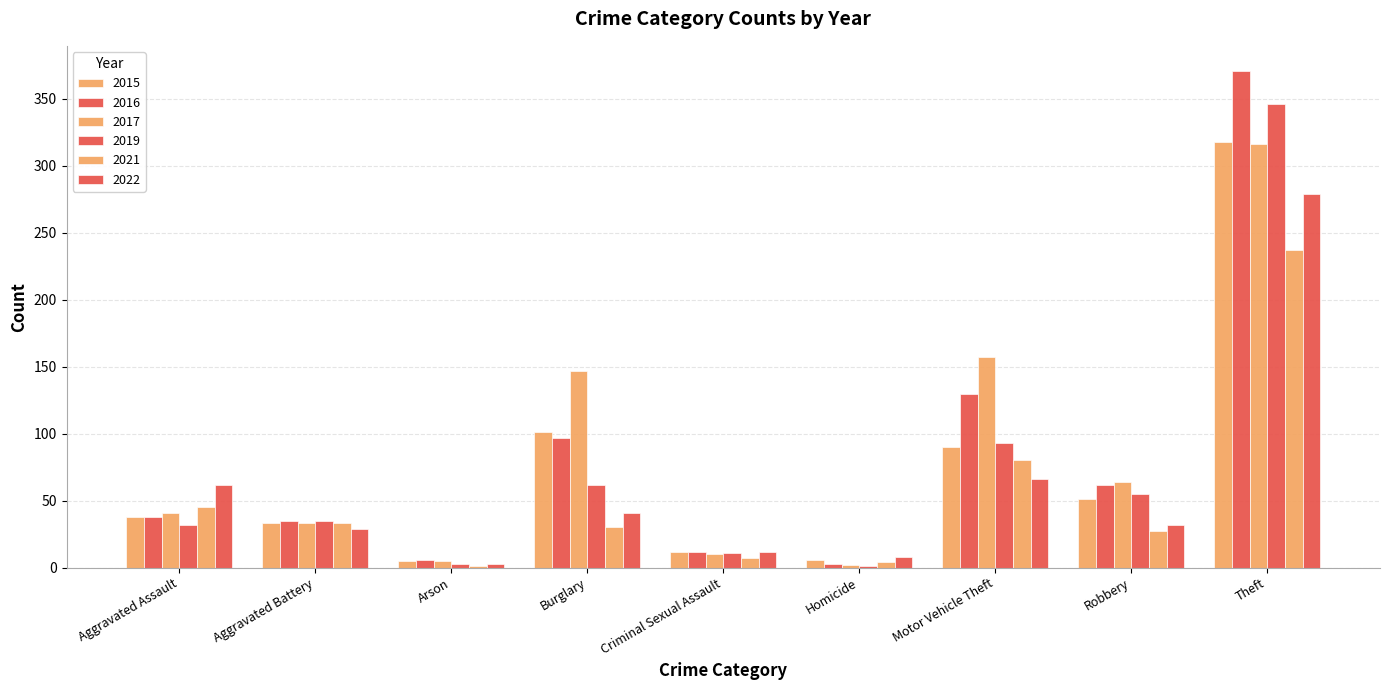

What is the sum of all 2015 values?

654